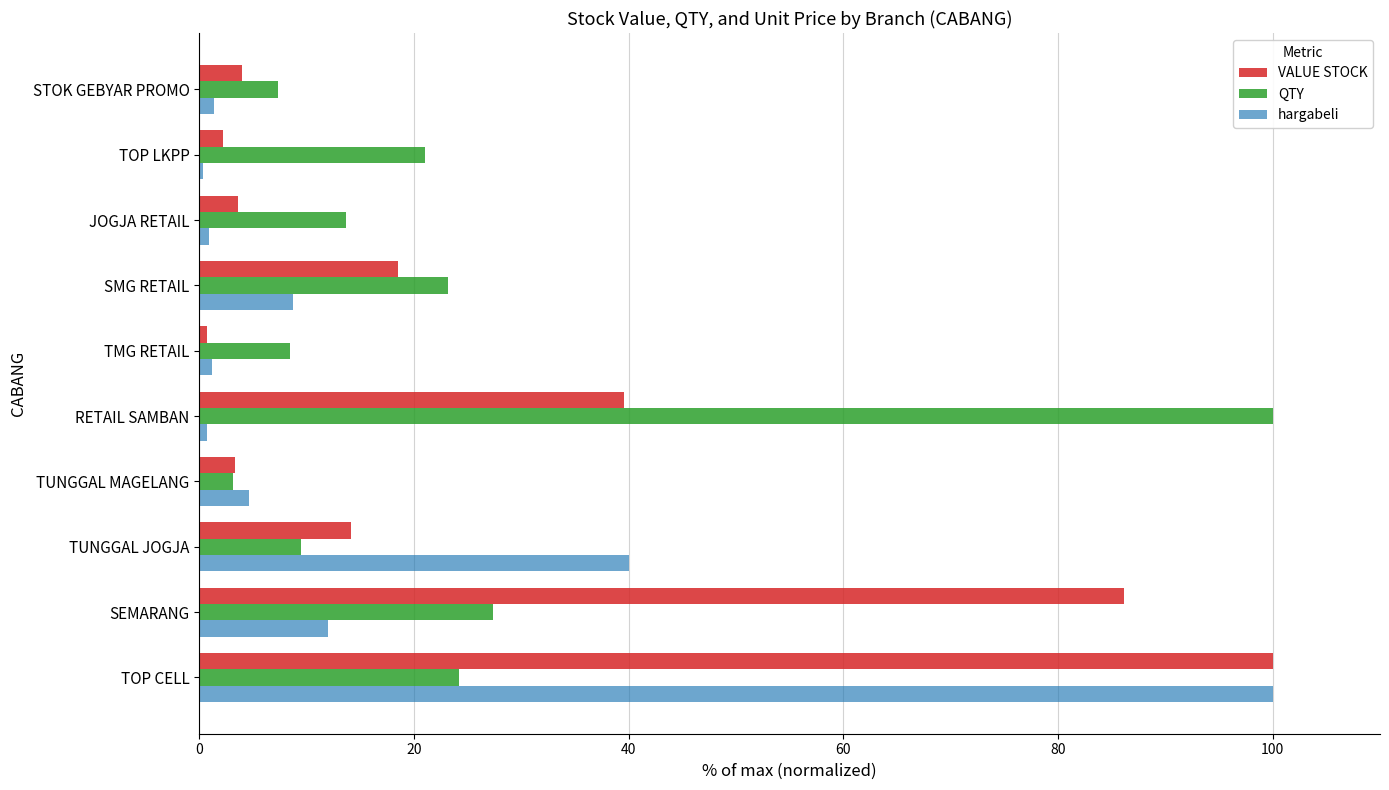

What is the difference between the maximum and minimum values in the QTY series?

96.8